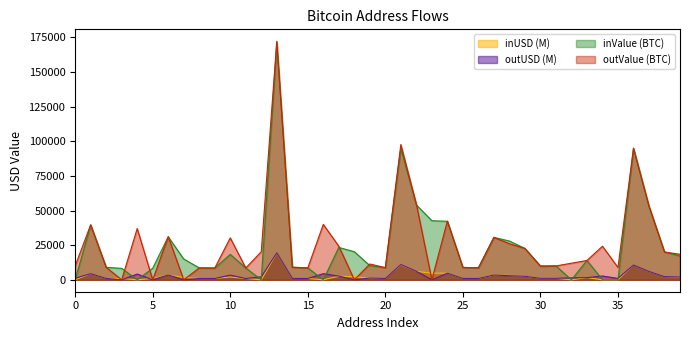

What is the highest value of the inUSD (M) series?

19223.5